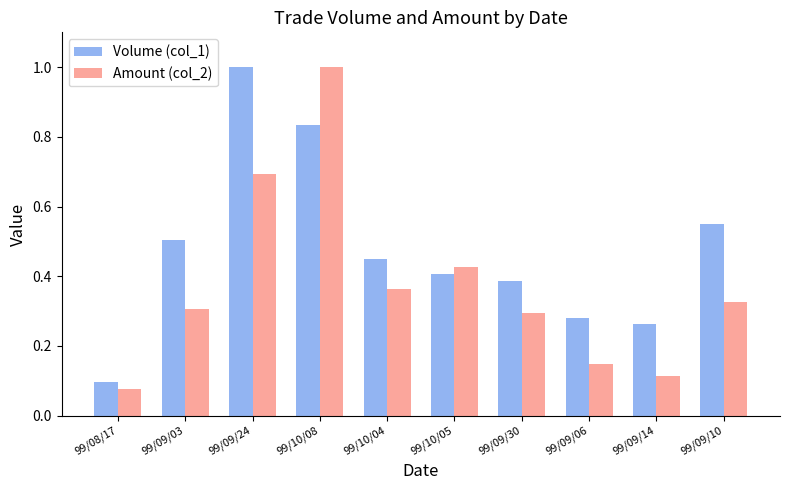

At how many categories does at least one series exceed 0?

10